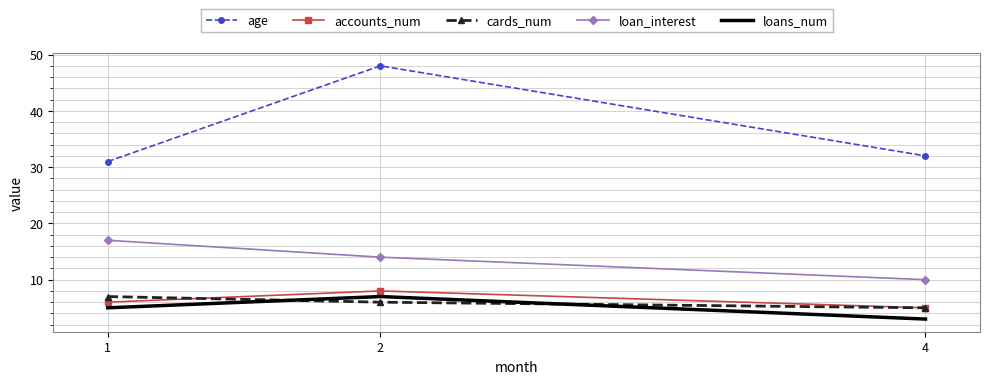

Is it true that cards_num equals 2 at 2?

False